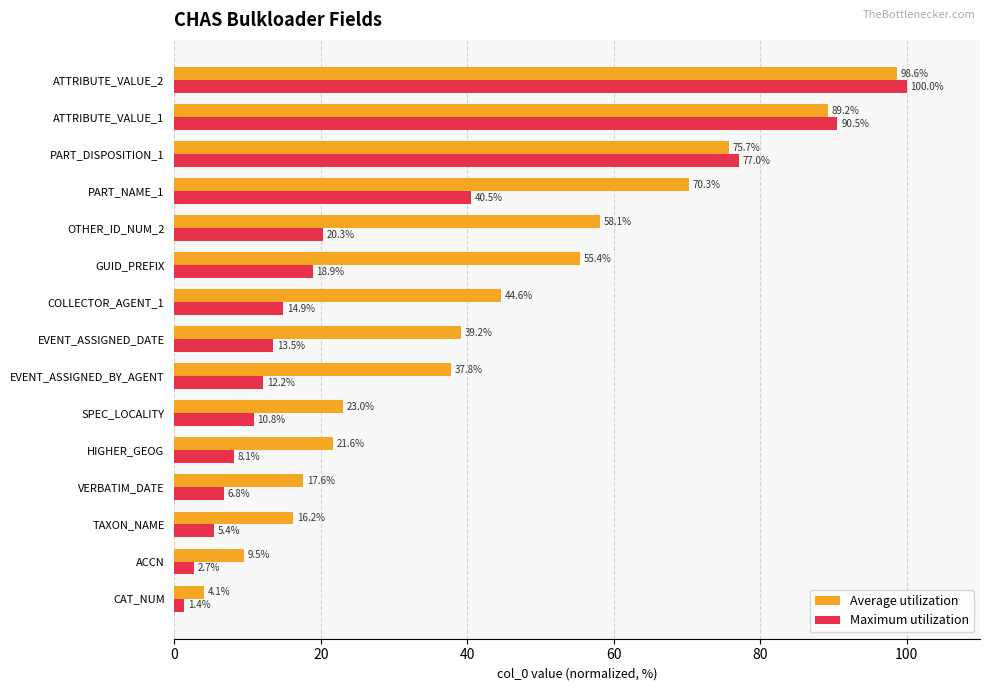

Rank the series by their maximum value, from lowest to highest.

Average utilization, Maximum utilization